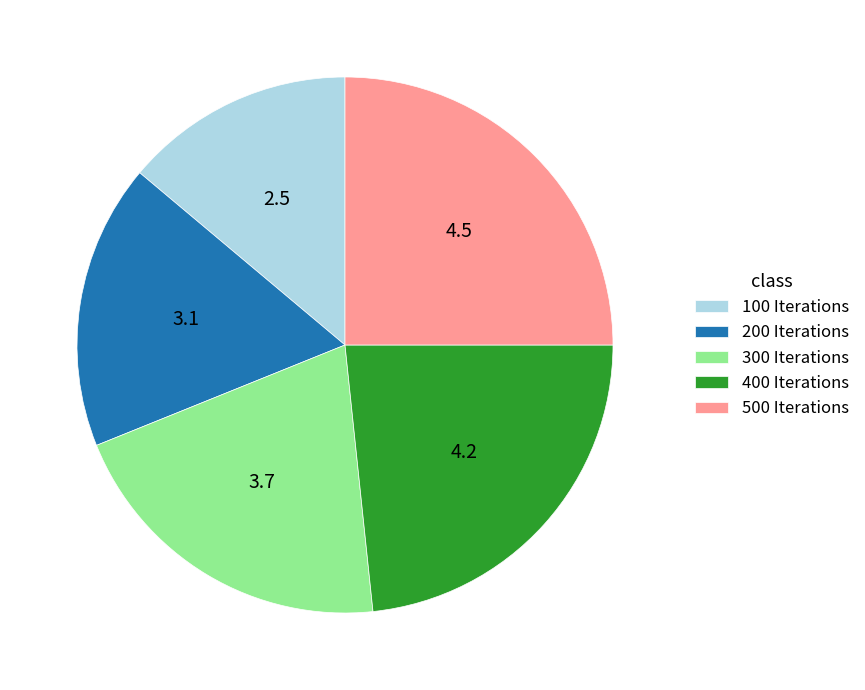

What is the ratio of the value at 500 Iterations to the value at 400 Iterations?

1.1